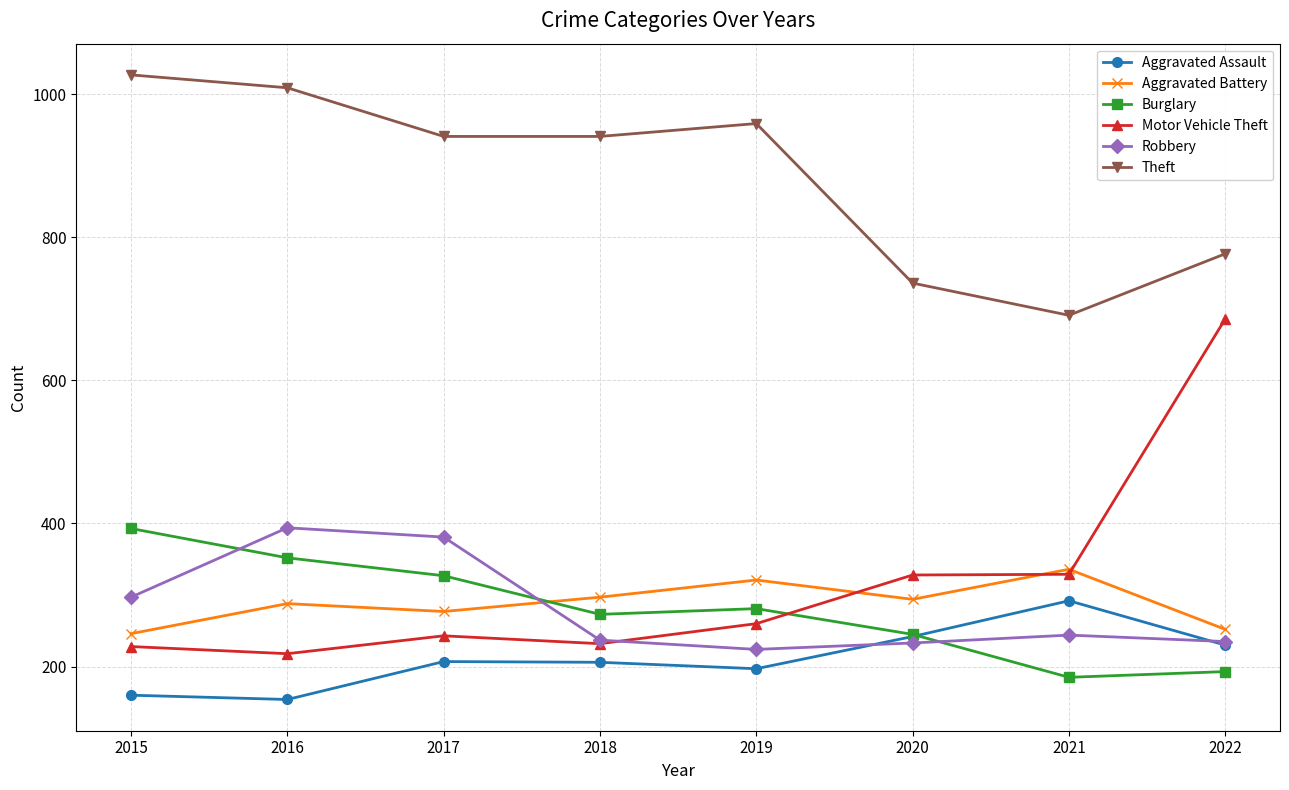

At which label is Aggravated Assault closest to 223?

2022